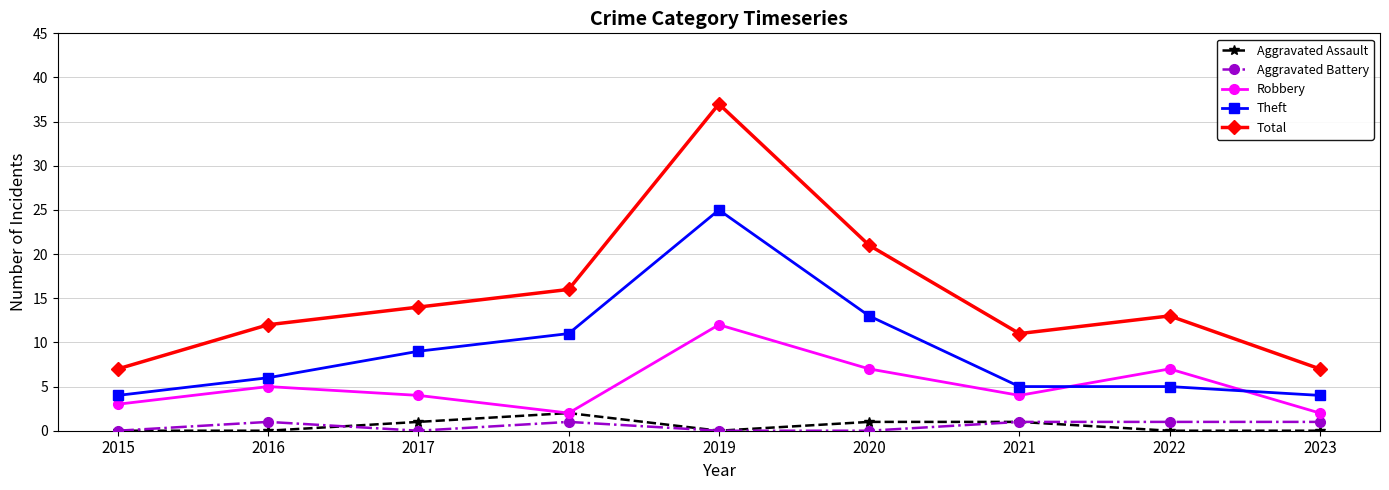

True or false: Aggravated Battery has a value of 1 at 2018.

True